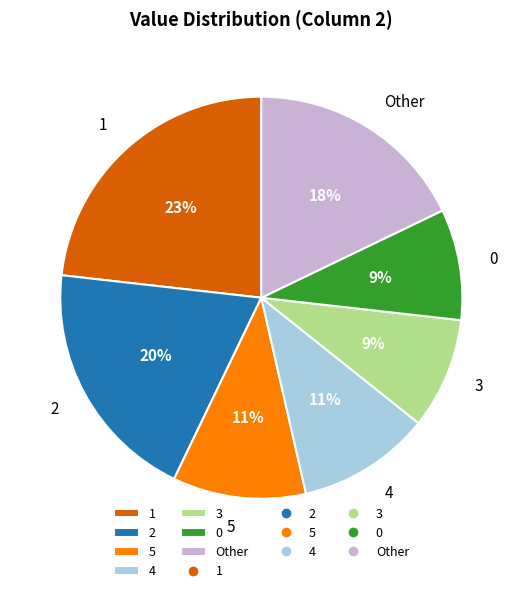

What is the ratio of the value at 3 to the value at 5?

0.8